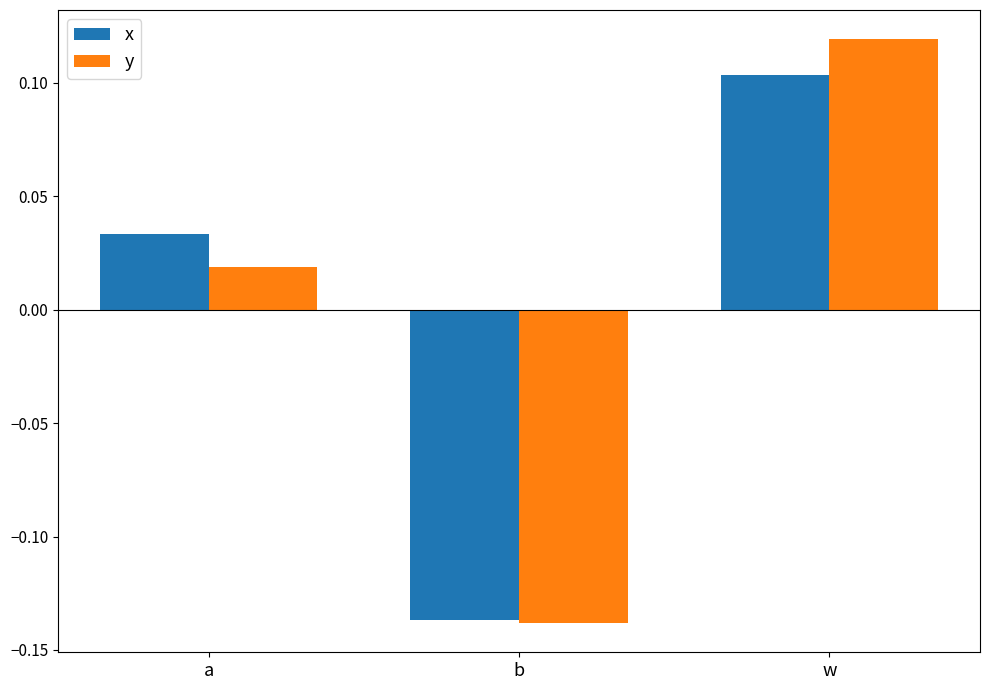

How many groups of bars are there?

3